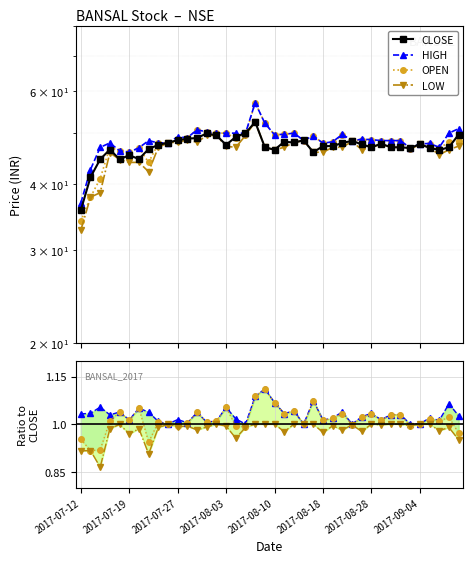

True or false: CLOSE and LOW intersect in this chart.

False